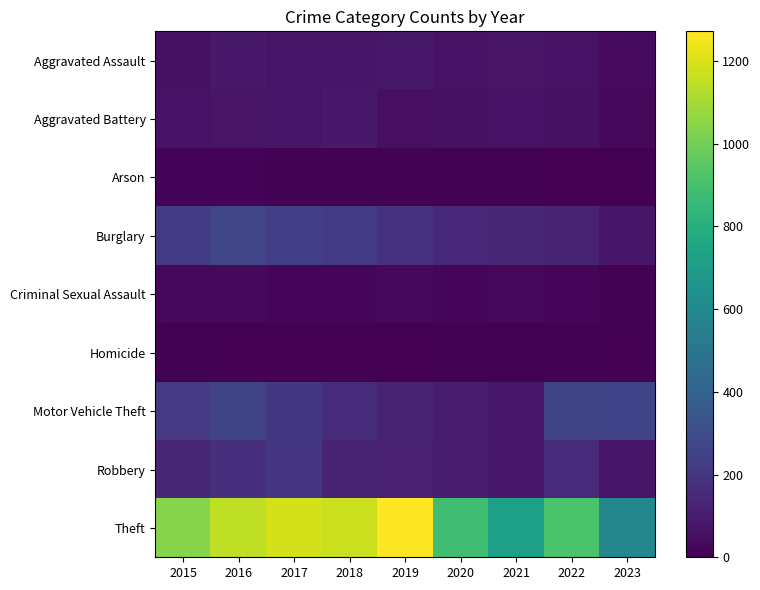

At how many categories does at least one series exceed 247?

9